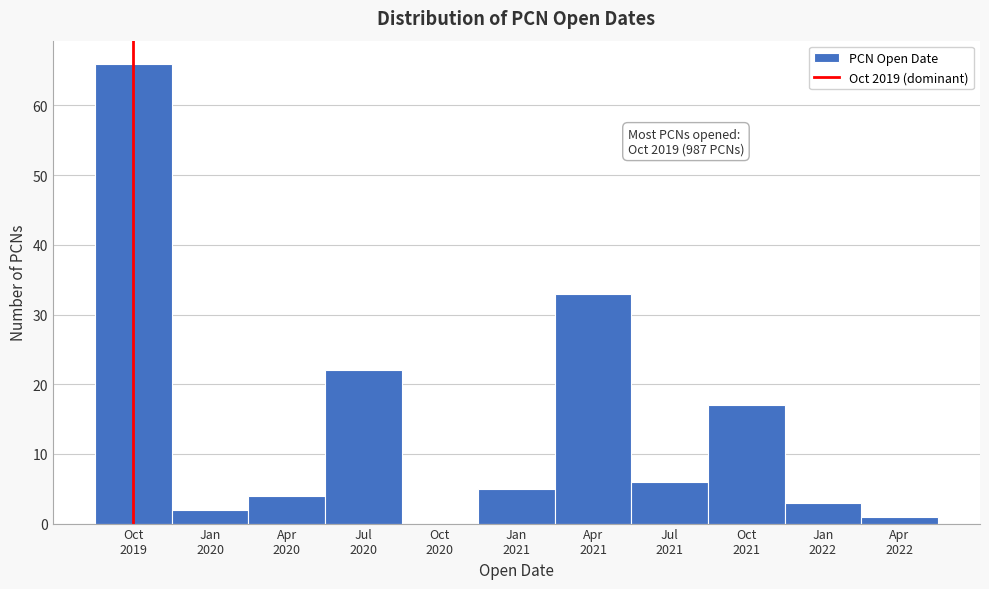

What is the maximum value shown in the chart?

66